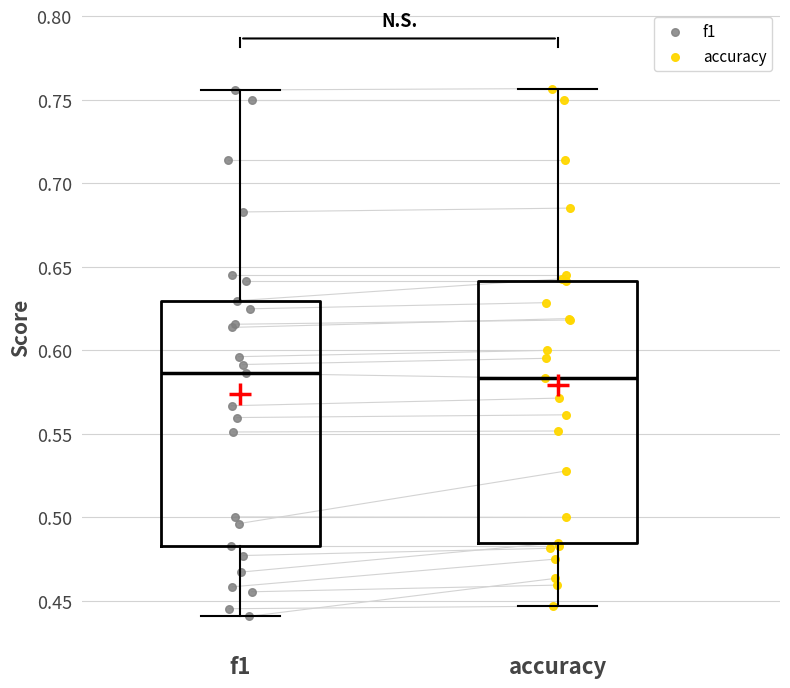

Reading left to right, read every box against the y-axis: the position of its median line, the range the box covers, and the ends of its whiskers. The values are not printed on the chart, so give them approximately, as read against the axis.

f1: median 0.585, box 0.485 to 0.630, whiskers 0.440 to 0.755
accuracy: median 0.585, box 0.485 to 0.640, whiskers 0.445 to 0.755